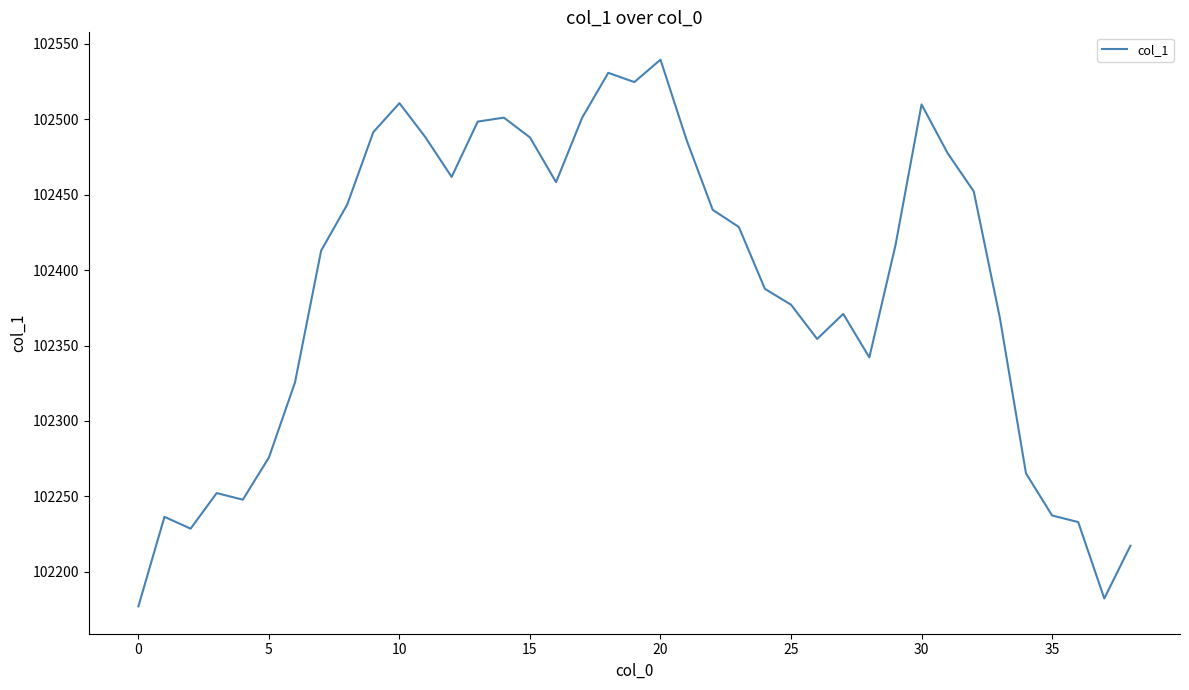

What is the maximum value shown in the chart?

102539.6